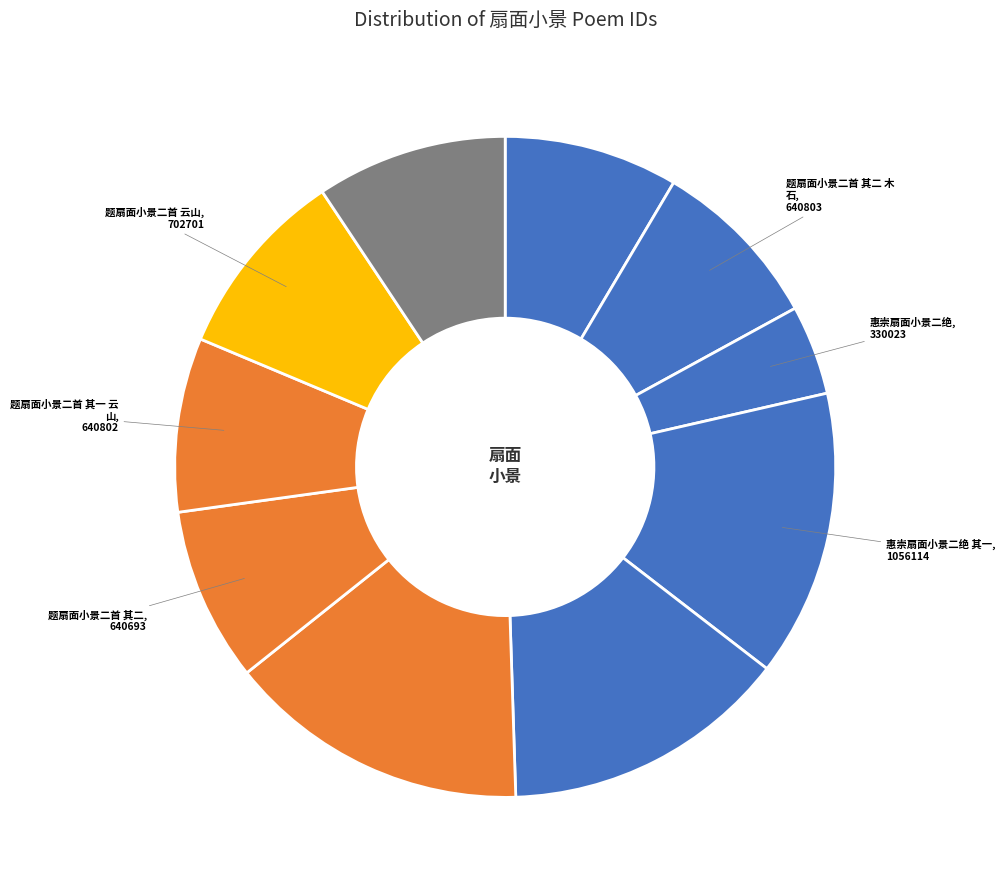

How many slices are in this pie chart?

10